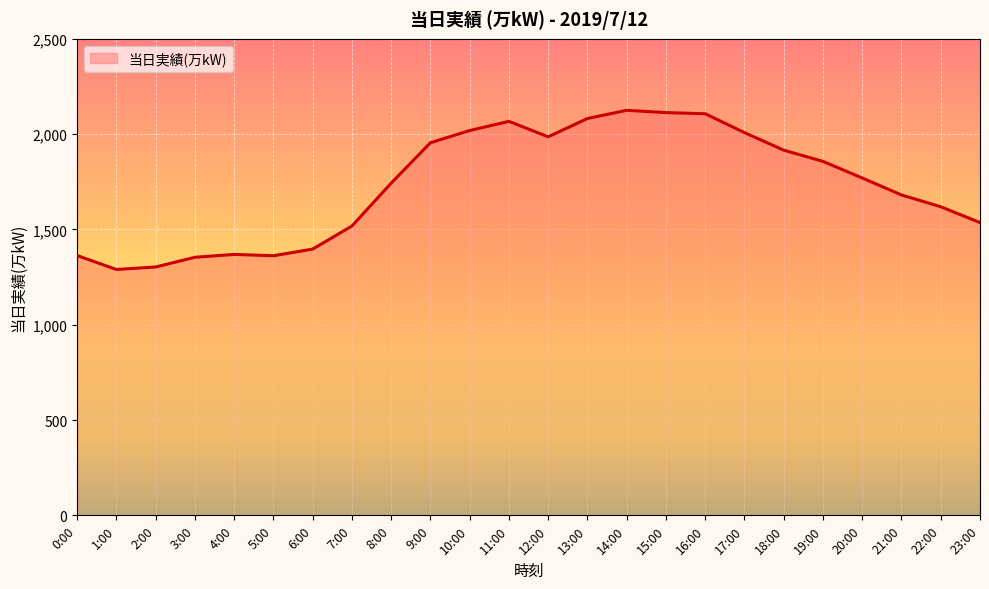

Is it true that the value at 9:00 is 1955?

True